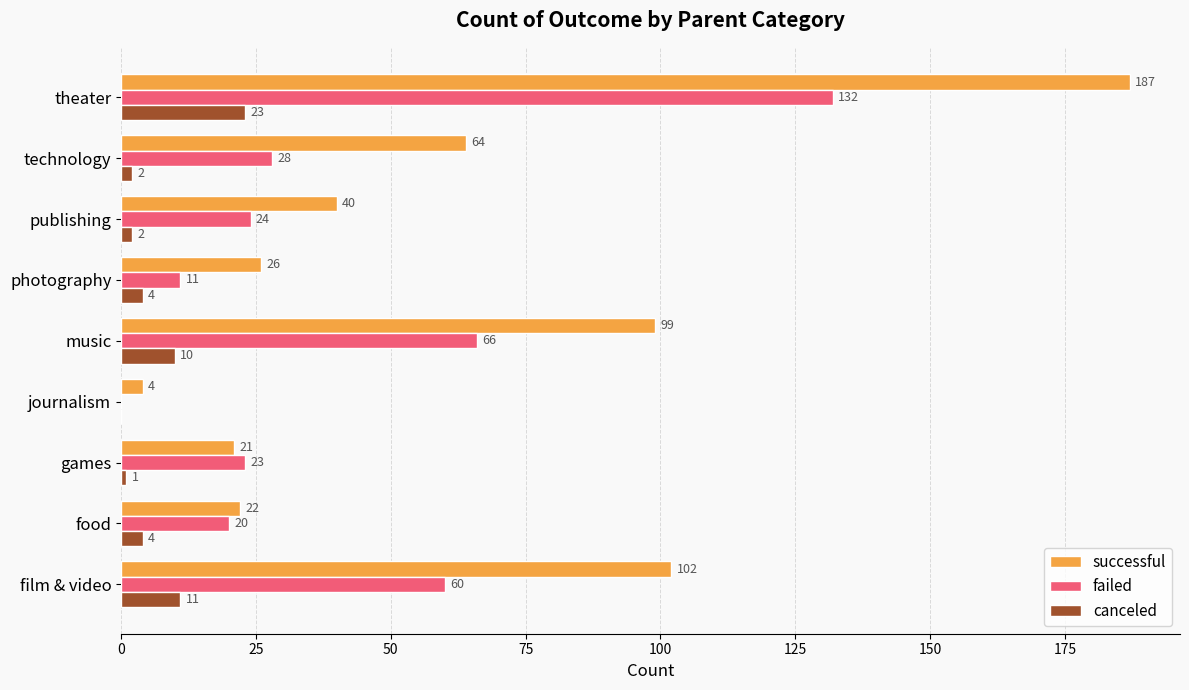

Which series has the largest total across all categories?

successful